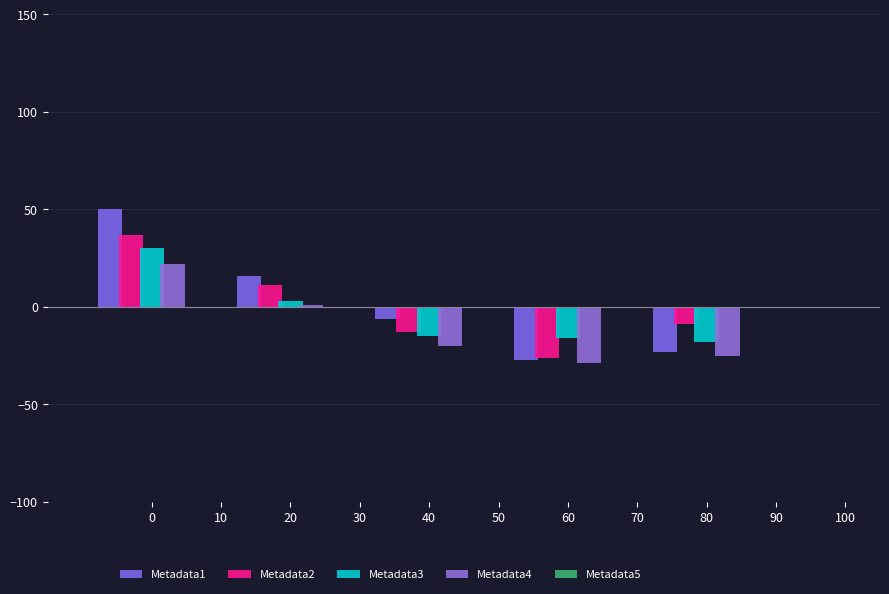

What is the difference between the highest and lowest values at 0?

28